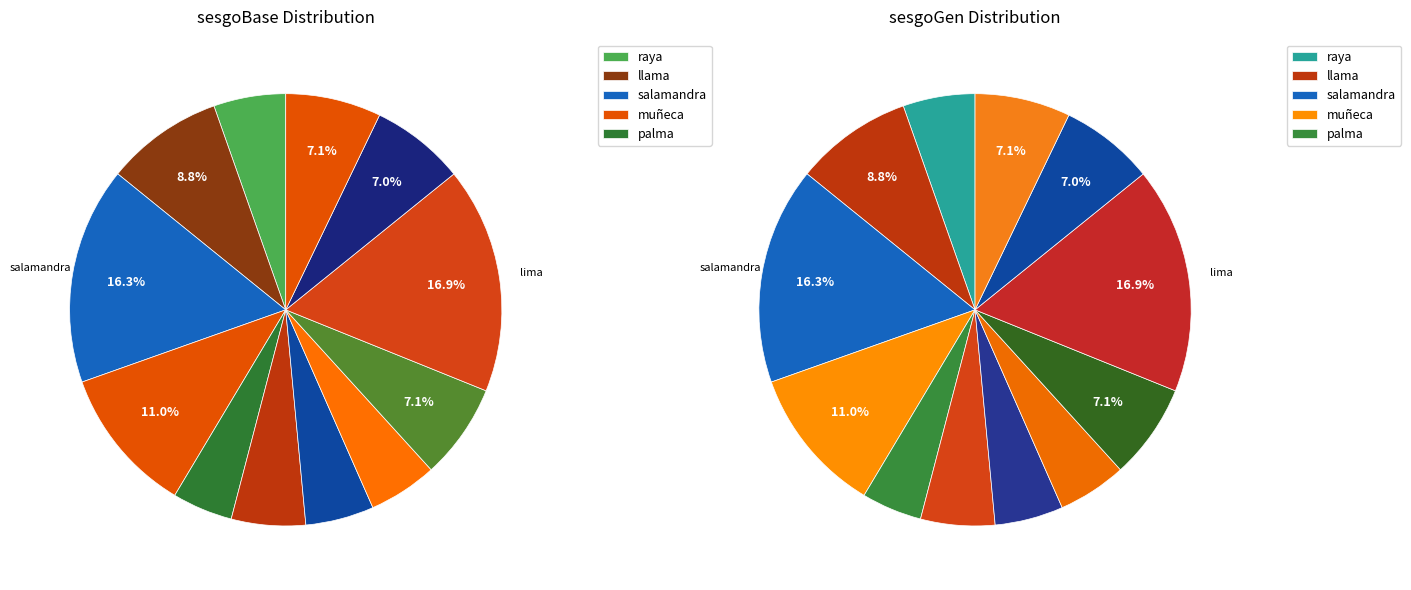

Is there a majority slice in this chart?

No